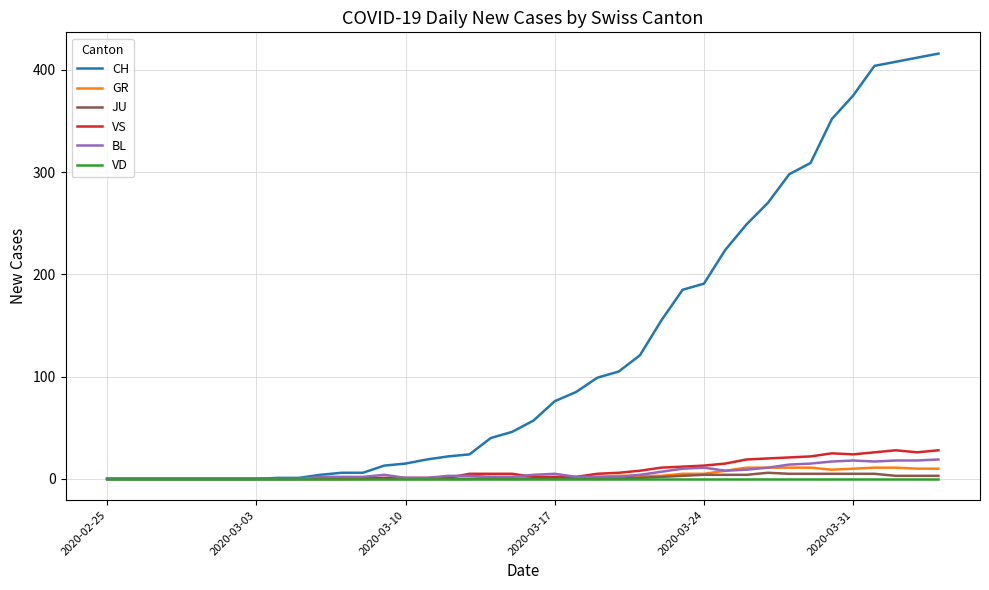

Which series has the widest spread of values?

CH